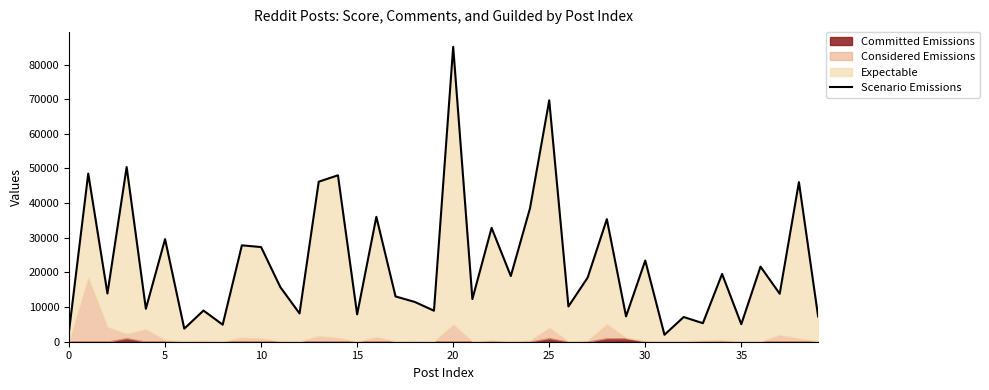

Reading left to right, what are all the values shown in this chart?

3033	48534	13914	50408	9509	29603	3769	8999	4919	27820	27317	15764	8164	46179	48027	7901	36043	13063	11482	8953	85098	12303	32853	18954	38527	69663	10178	18494	35369	7323	23433	2003	7128	5349	19554	5050	21673	13847	46050	7286